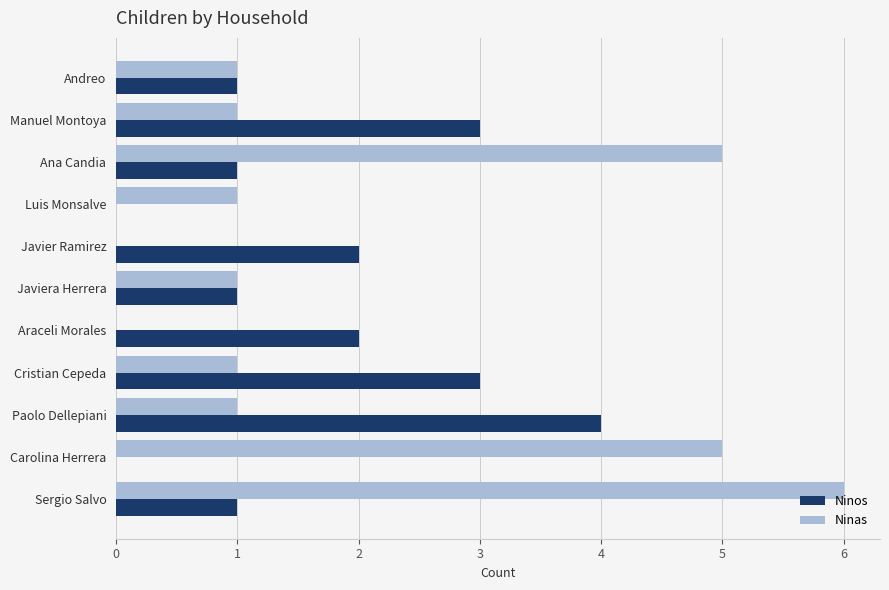

The value of Ninas at Paolo Dellepiani is 1. True or false?

True